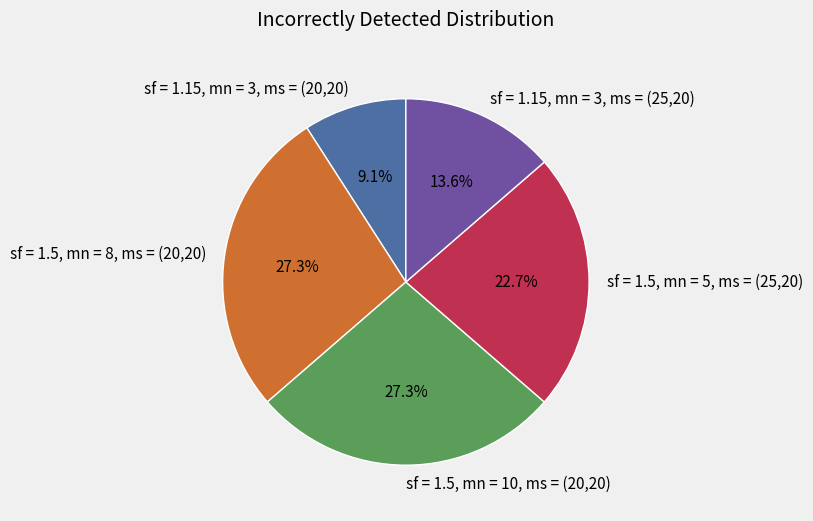

What is the ratio of the value at sf = 1.5, mn = 10, ms = (20,20) to the value at sf = 1.15, mn = 3, ms = (25,20)?

2.0